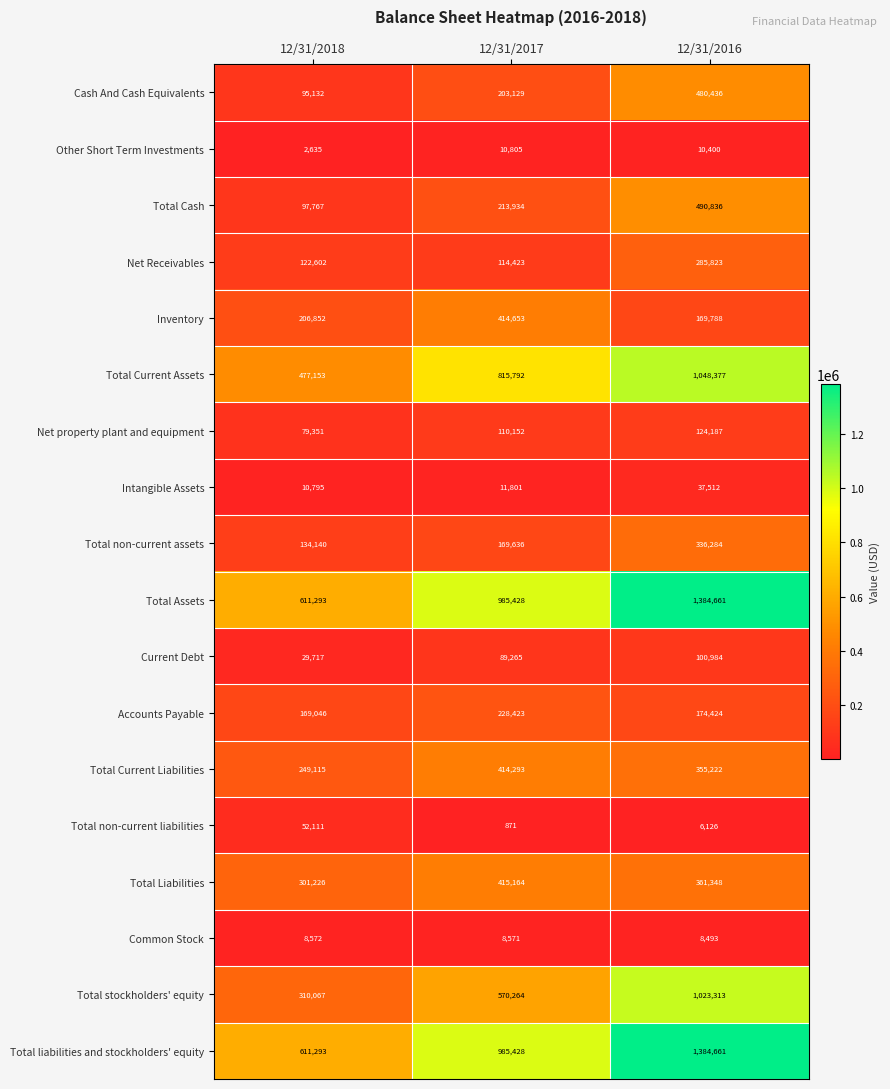

What is the spread (max minus min) of values at 12/31/2016?

1378535